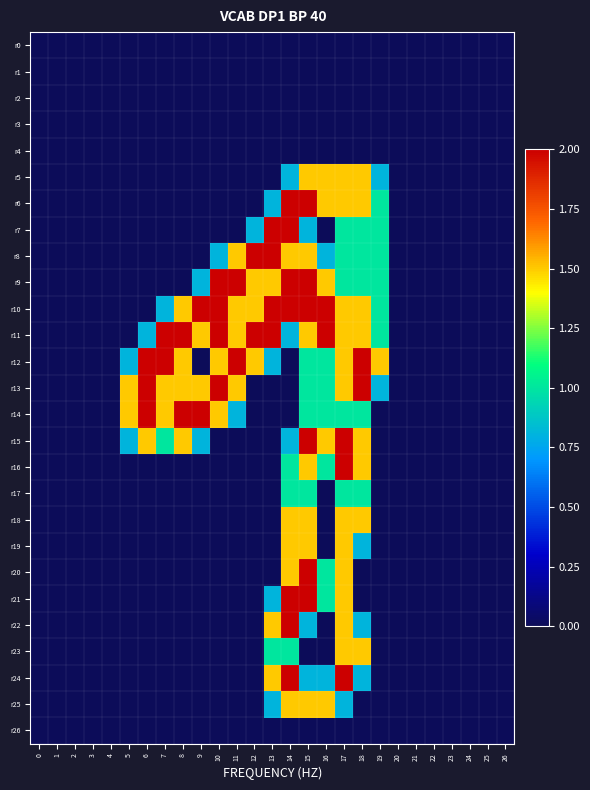

Reading left to right, list all the values displayed in this chart.

r0: 0=0.0	1=0.0	2=0.0	3=0.0	4=0.0	5=0.0	6=0.0	7=0.0	8=0.0	9=0.0	10=0.0	11=0.0	12=0.0	13=0.0	14=0.0	15=0.0	16=0.0	17=0.0	18=0.0	19=0.0	20=0.0	21=0.0	22=0.0	23=0.0	24=0.0	25=0.0	26=0.0
r1: 0=0.0	1=0.0	2=0.0	3=0.0	4=0.0	5=0.0	6=0.0	7=0.0	8=0.0	9=0.0	10=0.0	11=0.0	12=0.0	13=0.0	14=0.0	15=0.0	16=0.0	17=0.0	18=0.0	19=0.0	20=0.0	21=0.0	22=0.0	23=0.0	24=0.0	25=0.0	26=0.0
r2: 0=0.0	1=0.0	2=0.0	3=0.0	4=0.0	5=0.0	6=0.0	7=0.0	8=0.0	9=0.0	10=0.0	11=0.0	12=0.0	13=0.0	14=0.0	15=0.0	16=0.0	17=0.0	18=0.0	19=0.0	20=0.0	21=0.0	22=0.0	23=0.0	24=0.0	25=0.0	26=0.0
r3: 0=0.0	1=0.0	2=0.0	3=0.0	4=0.0	5=0.0	6=0.0	7=0.0	8=0.0	9=0.0	10=0.0	11=0.0	12=0.0	13=0.0	14=0.0	15=0.0	16=0.0	17=0.0	18=0.0	19=0.0	20=0.0	21=0.0	22=0.0	23=0.0	24=0.0	25=0.0	26=0.0
r4: 0=0.0	1=0.0	2=0.0	3=0.0	4=0.0	5=0.0	6=0.0	7=0.0	8=0.0	9=0.0	10=0.0	11=0.0	12=0.0	13=0.0	14=0.0	15=0.0	16=0.0	17=0.0	18=0.0	19=0.0	20=0.0	21=0.0	22=0.0	23=0.0	24=0.0	25=0.0	26=0.0
r5: 0=0.0	1=0.0	2=0.0	3=0.0	4=0.0	5=0.0	6=0.0	7=0.0	8=0.0	9=0.0	10=0.0	11=0.0	12=0.0	13=0.0	14=0.8	15=1.5	16=1.5	17=1.5	18=1.5	19=0.8	20=0.0	21=0.0	22=0.0	23=0.0	24=0.0	25=0.0	26=0.0
r6: 0=0.0	1=0.0	2=0.0	3=0.0	4=0.0	5=0.0	6=0.0	7=0.0	8=0.0	9=0.0	10=0.0	11=0.0	12=0.0	13=0.8	14=2.0	15=2.0	16=1.5	17=1.5	18=1.5	19=1.0	20=0.0	21=0.0	22=0.0	23=0.0	24=0.0	25=0.0	26=0.0
r7: 0=0.0	1=0.0	2=0.0	3=0.0	4=0.0	5=0.0	6=0.0	7=0.0	8=0.0	9=0.0	10=0.0	11=0.0	12=0.8	13=2.0	14=2.0	15=0.8	16=0.0	17=1.0	18=1.0	19=1.0	20=0.0	21=0.0	22=0.0	23=0.0	24=0.0	25=0.0	26=0.0
r8: 0=0.0	1=0.0	2=0.0	3=0.0	4=0.0	5=0.0	6=0.0	7=0.0	8=0.0	9=0.0	10=0.8	11=1.5	12=2.0	13=2.0	14=1.5	15=1.5	16=0.8	17=1.0	18=1.0	19=1.0	20=0.0	21=0.0	22=0.0	23=0.0	24=0.0	25=0.0	26=0.0
r9: 0=0.0	1=0.0	2=0.0	3=0.0	4=0.0	5=0.0	6=0.0	7=0.0	8=0.0	9=0.8	10=2.0	11=2.0	12=1.5	13=1.5	14=2.0	15=2.0	16=1.5	17=1.0	18=1.0	19=1.0	20=0.0	21=0.0	22=0.0	23=0.0	24=0.0	25=0.0	26=0.0
r10: 0=0.0	1=0.0	2=0.0	3=0.0	4=0.0	5=0.0	6=0.0	7=0.8	8=1.5	9=2.0	10=2.0	11=1.5	12=1.5	13=2.0	14=2.0	15=2.0	16=2.0	17=1.5	18=1.5	19=1.0	20=0.0	21=0.0	22=0.0	23=0.0	24=0.0	25=0.0	26=0.0
r11: 0=0.0	1=0.0	2=0.0	3=0.0	4=0.0	5=0.0	6=0.8	7=2.0	8=2.0	9=1.5	10=2.0	11=1.5	12=2.0	13=2.0	14=0.8	15=1.5	16=2.0	17=1.5	18=1.5	19=1.0	20=0.0	21=0.0	22=0.0	23=0.0	24=0.0	25=0.0	26=0.0
r12: 0=0.0	1=0.0	2=0.0	3=0.0	4=0.0	5=0.8	6=2.0	7=2.0	8=1.5	9=0.0	10=1.5	11=2.0	12=1.5	13=0.8	14=0.0	15=1.0	16=1.0	17=1.5	18=2.0	19=1.5	20=0.0	21=0.0	22=0.0	23=0.0	24=0.0	25=0.0	26=0.0
r13: 0=0.0	1=0.0	2=0.0	3=0.0	4=0.0	5=1.5	6=2.0	7=1.5	8=1.5	9=1.5	10=2.0	11=1.5	12=0.0	13=0.0	14=0.0	15=1.0	16=1.0	17=1.5	18=2.0	19=0.8	20=0.0	21=0.0	22=0.0	23=0.0	24=0.0	25=0.0	26=0.0
r14: 0=0.0	1=0.0	2=0.0	3=0.0	4=0.0	5=1.5	6=2.0	7=1.5	8=2.0	9=2.0	10=1.5	11=0.8	12=0.0	13=0.0	14=0.0	15=1.0	16=1.0	17=1.0	18=1.0	19=0.0	20=0.0	21=0.0	22=0.0	23=0.0	24=0.0	25=0.0	26=0.0
r15: 0=0.0	1=0.0	2=0.0	3=0.0	4=0.0	5=0.8	6=1.5	7=1.0	8=1.5	9=0.8	10=0.0	11=0.0	12=0.0	13=0.0	14=0.8	15=2.0	16=1.5	17=2.0	18=1.5	19=0.0	20=0.0	21=0.0	22=0.0	23=0.0	24=0.0	25=0.0	26=0.0
r16: 0=0.0	1=0.0	2=0.0	3=0.0	4=0.0	5=0.0	6=0.0	7=0.0	8=0.0	9=0.0	10=0.0	11=0.0	12=0.0	13=0.0	14=1.0	15=1.5	16=1.0	17=2.0	18=1.5	19=0.0	20=0.0	21=0.0	22=0.0	23=0.0	24=0.0	25=0.0	26=0.0
r17: 0=0.0	1=0.0	2=0.0	3=0.0	4=0.0	5=0.0	6=0.0	7=0.0	8=0.0	9=0.0	10=0.0	11=0.0	12=0.0	13=0.0	14=1.0	15=1.0	16=0.0	17=1.0	18=1.0	19=0.0	20=0.0	21=0.0	22=0.0	23=0.0	24=0.0	25=0.0	26=0.0
r18: 0=0.0	1=0.0	2=0.0	3=0.0	4=0.0	5=0.0	6=0.0	7=0.0	8=0.0	9=0.0	10=0.0	11=0.0	12=0.0	13=0.0	14=1.5	15=1.5	16=0.0	17=1.5	18=1.5	19=0.0	20=0.0	21=0.0	22=0.0	23=0.0	24=0.0	25=0.0	26=0.0
r19: 0=0.0	1=0.0	2=0.0	3=0.0	4=0.0	5=0.0	6=0.0	7=0.0	8=0.0	9=0.0	10=0.0	11=0.0	12=0.0	13=0.0	14=1.5	15=1.5	16=0.0	17=1.5	18=0.8	19=0.0	20=0.0	21=0.0	22=0.0	23=0.0	24=0.0	25=0.0	26=0.0
r20: 0=0.0	1=0.0	2=0.0	3=0.0	4=0.0	5=0.0	6=0.0	7=0.0	8=0.0	9=0.0	10=0.0	11=0.0	12=0.0	13=0.0	14=1.5	15=2.0	16=1.0	17=1.5	18=0.0	19=0.0	20=0.0	21=0.0	22=0.0	23=0.0	24=0.0	25=0.0	26=0.0
r21: 0=0.0	1=0.0	2=0.0	3=0.0	4=0.0	5=0.0	6=0.0	7=0.0	8=0.0	9=0.0	10=0.0	11=0.0	12=0.0	13=0.8	14=2.0	15=2.0	16=1.0	17=1.5	18=0.0	19=0.0	20=0.0	21=0.0	22=0.0	23=0.0	24=0.0	25=0.0	26=0.0
r22: 0=0.0	1=0.0	2=0.0	3=0.0	4=0.0	5=0.0	6=0.0	7=0.0	8=0.0	9=0.0	10=0.0	11=0.0	12=0.0	13=1.5	14=2.0	15=0.8	16=0.0	17=1.5	18=0.8	19=0.0	20=0.0	21=0.0	22=0.0	23=0.0	24=0.0	25=0.0	26=0.0
r23: 0=0.0	1=0.0	2=0.0	3=0.0	4=0.0	5=0.0	6=0.0	7=0.0	8=0.0	9=0.0	10=0.0	11=0.0	12=0.0	13=1.0	14=1.0	15=0.0	16=0.0	17=1.5	18=1.5	19=0.0	20=0.0	21=0.0	22=0.0	23=0.0	24=0.0	25=0.0	26=0.0
r24: 0=0.0	1=0.0	2=0.0	3=0.0	4=0.0	5=0.0	6=0.0	7=0.0	8=0.0	9=0.0	10=0.0	11=0.0	12=0.0	13=1.5	14=2.0	15=0.8	16=0.8	17=2.0	18=0.8	19=0.0	20=0.0	21=0.0	22=0.0	23=0.0	24=0.0	25=0.0	26=0.0
r25: 0=0.0	1=0.0	2=0.0	3=0.0	4=0.0	5=0.0	6=0.0	7=0.0	8=0.0	9=0.0	10=0.0	11=0.0	12=0.0	13=0.8	14=1.5	15=1.5	16=1.5	17=0.8	18=0.0	19=0.0	20=0.0	21=0.0	22=0.0	23=0.0	24=0.0	25=0.0	26=0.0
r26: 0=0.0	1=0.0	2=0.0	3=0.0	4=0.0	5=0.0	6=0.0	7=0.0	8=0.0	9=0.0	10=0.0	11=0.0	12=0.0	13=0.0	14=0.0	15=0.0	16=0.0	17=0.0	18=0.0	19=0.0	20=0.0	21=0.0	22=0.0	23=0.0	24=0.0	25=0.0	26=0.0